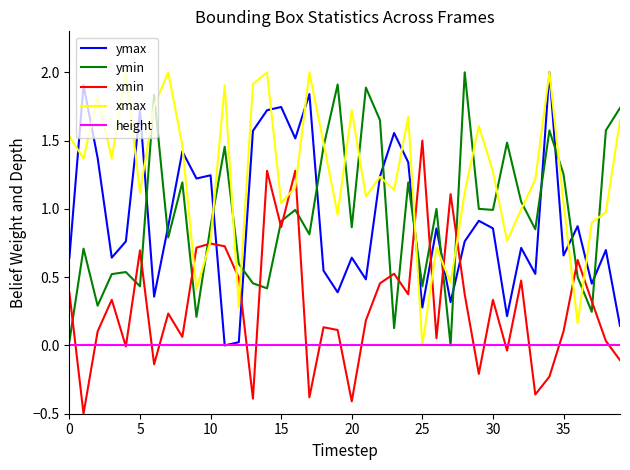

How many interior local peaks does the xmin series have?

13